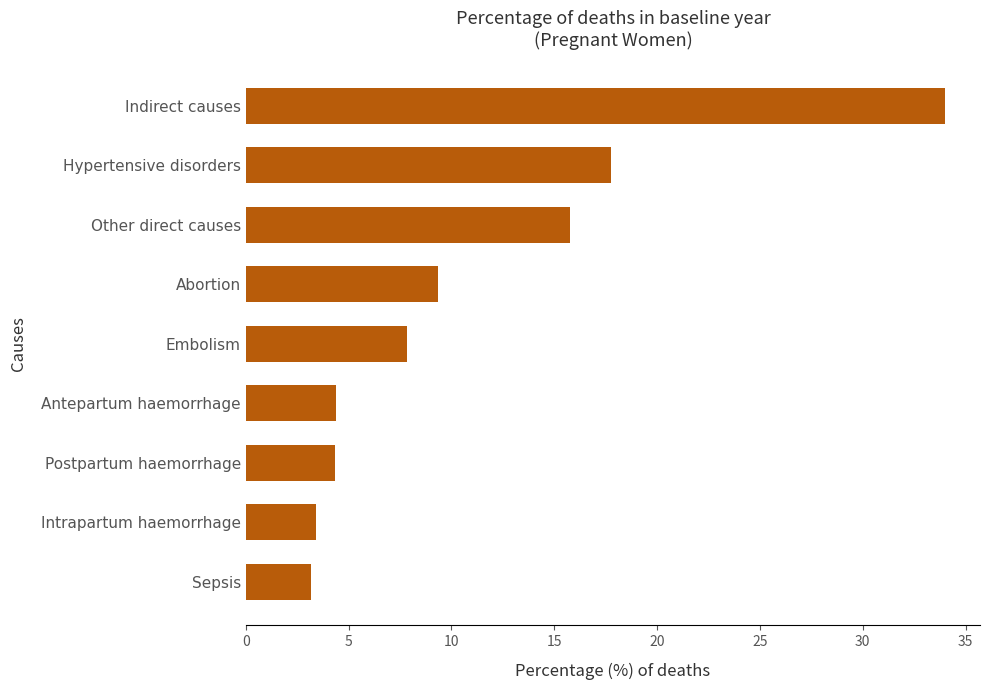

Is it true that the value at Indirect causes is 34.0?

True